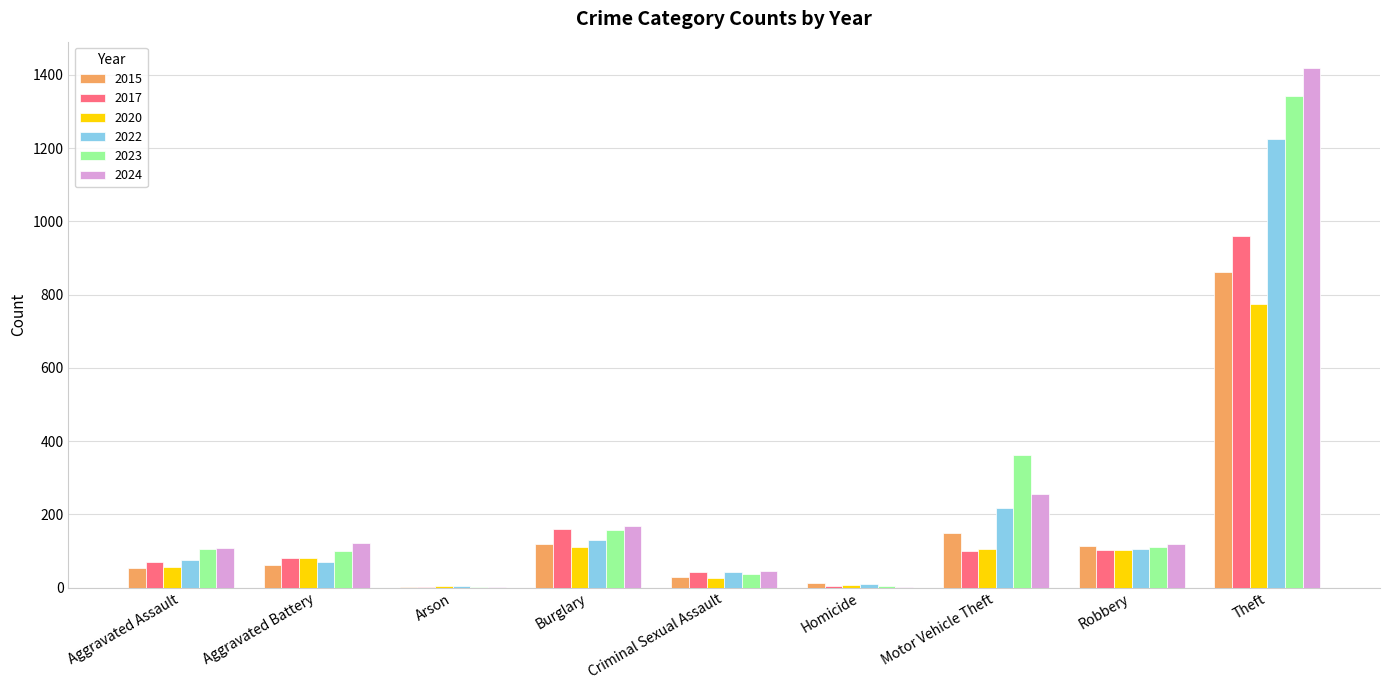

At which label is 2017 closest to 481?

Burglary